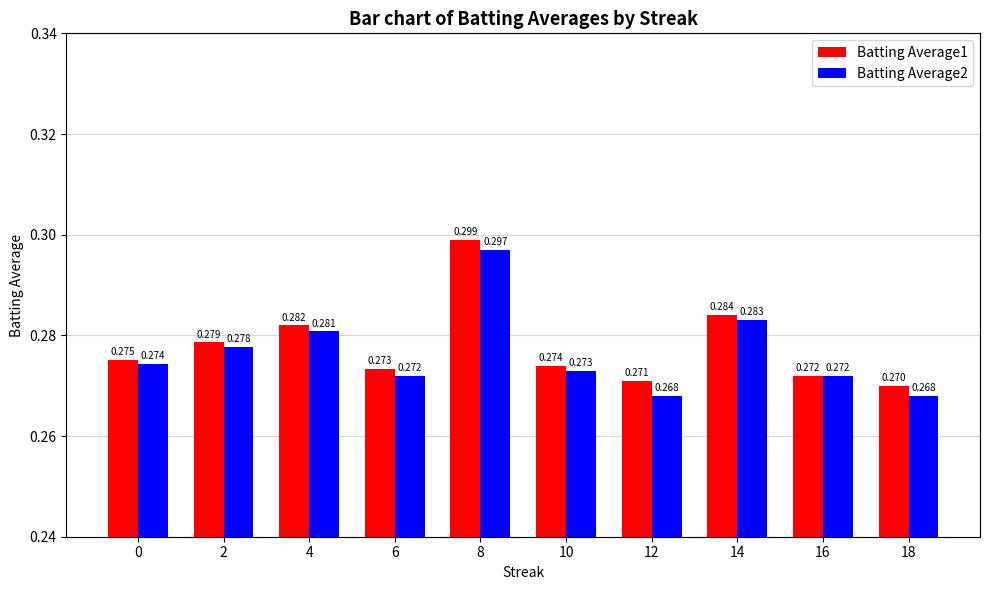

The value of Batting Average2 at 14 is 0.3. True or false?

True